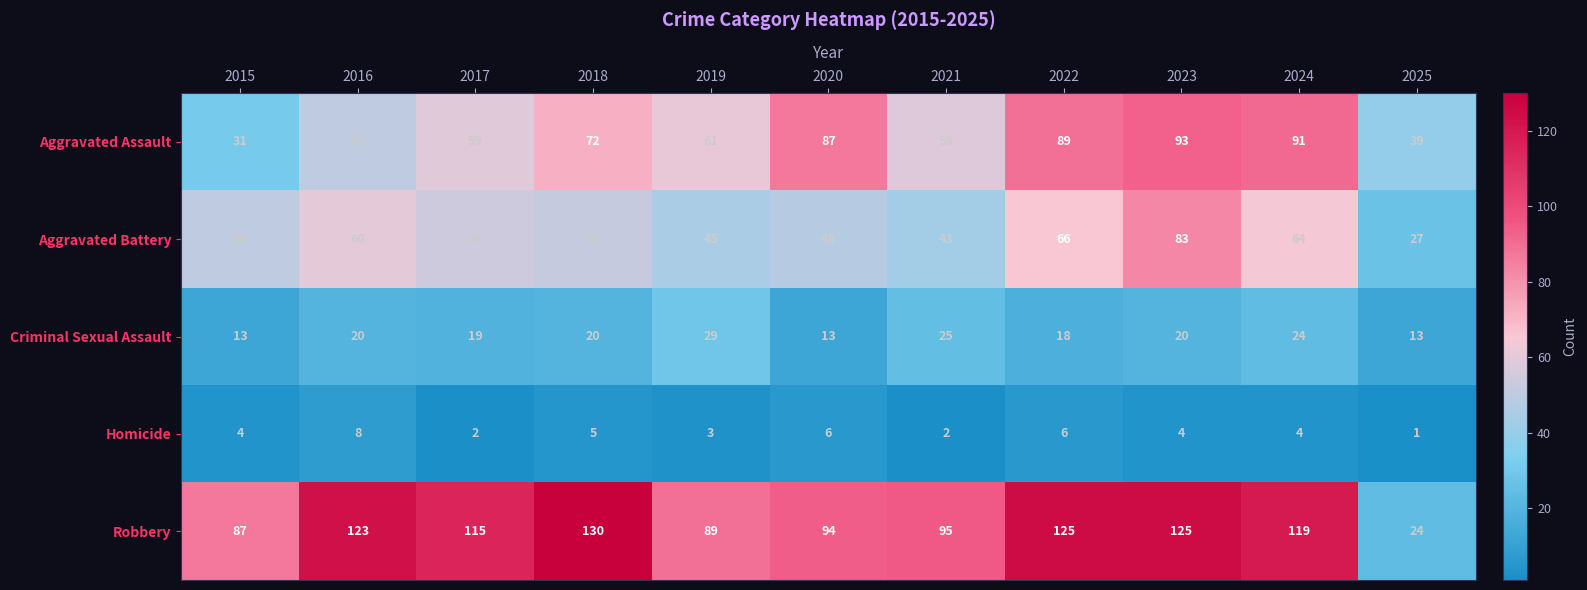

At 2021, list the series in order from smallest to largest.

Homicide, Criminal Sexual Assault, Aggravated Battery, Aggravated Assault, Robbery